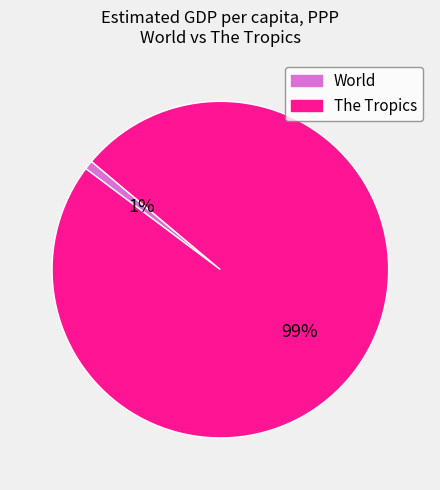

Do World and The Tropics together represent more than half of the pie?

Yes